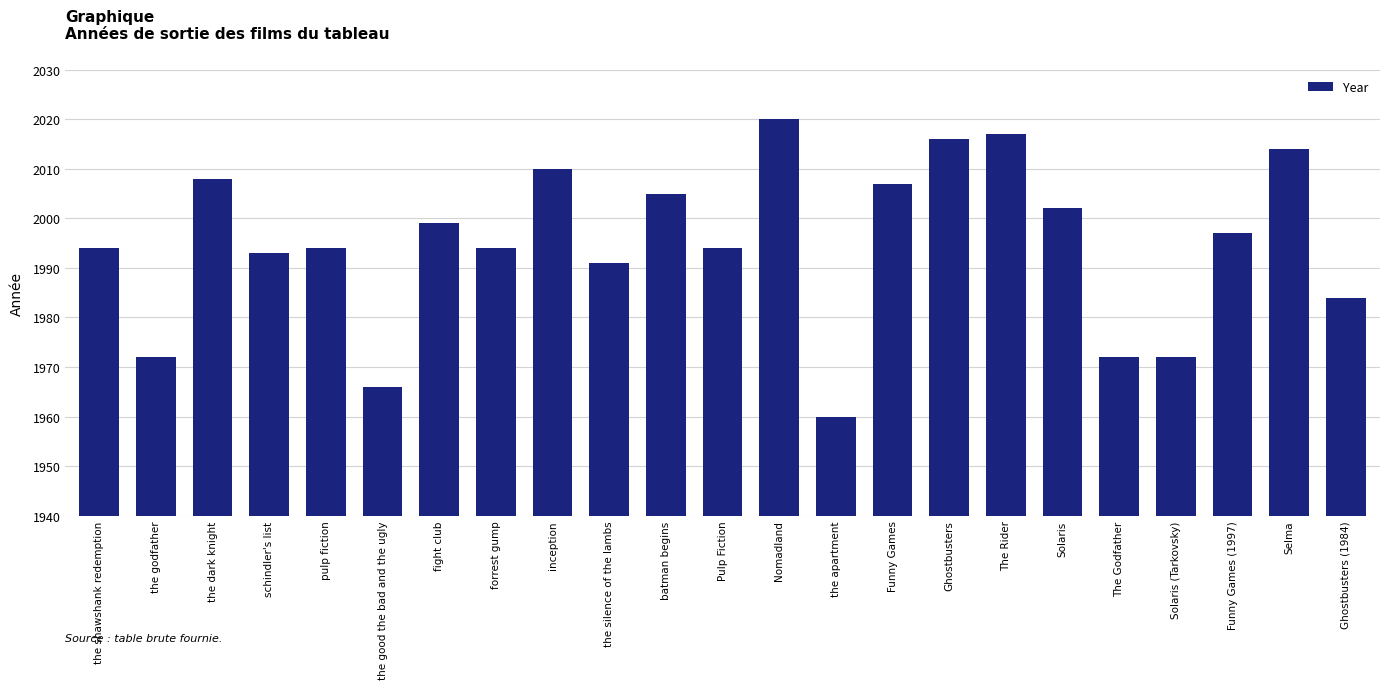

What is the maximum value shown in the chart?

2020